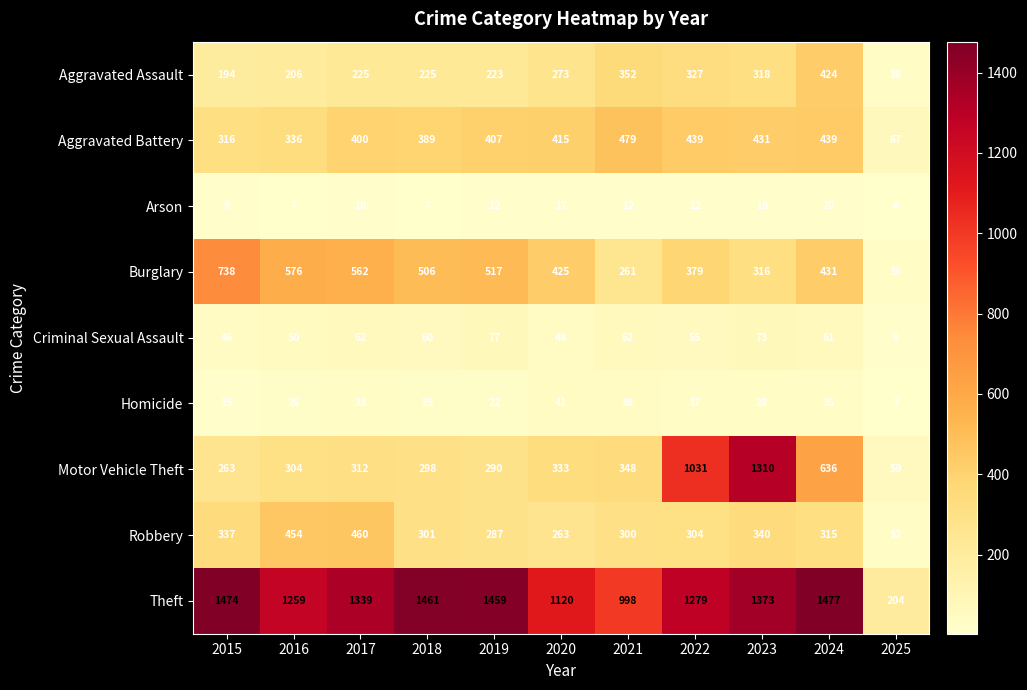

What value does the Motor Vehicle Theft series have at 2018, to the nearest 100?

300